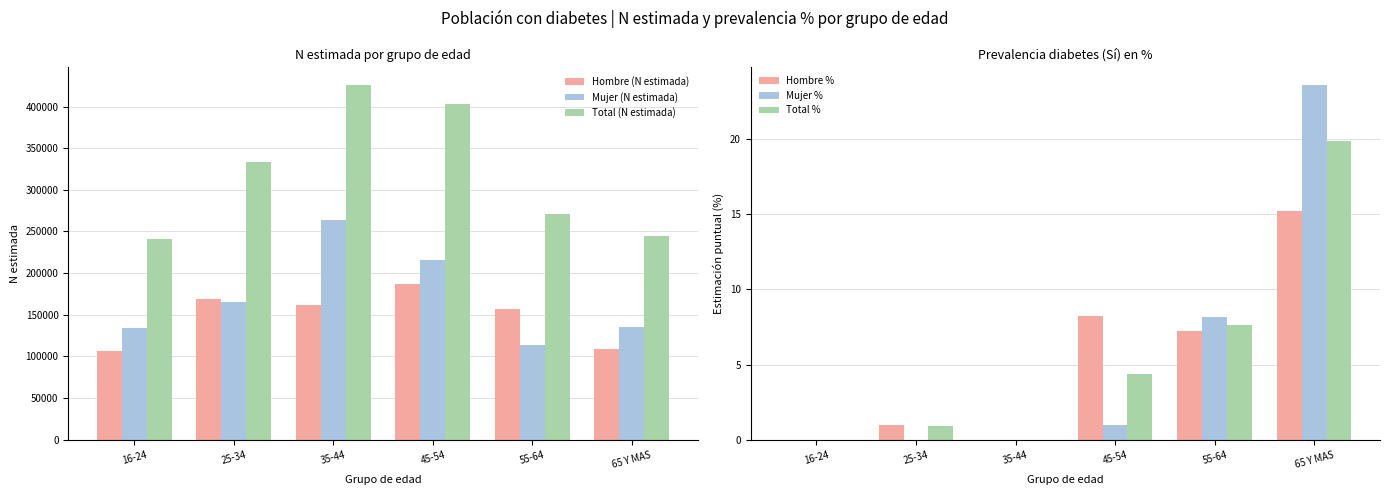

Does the chart contain stacked bars?

No